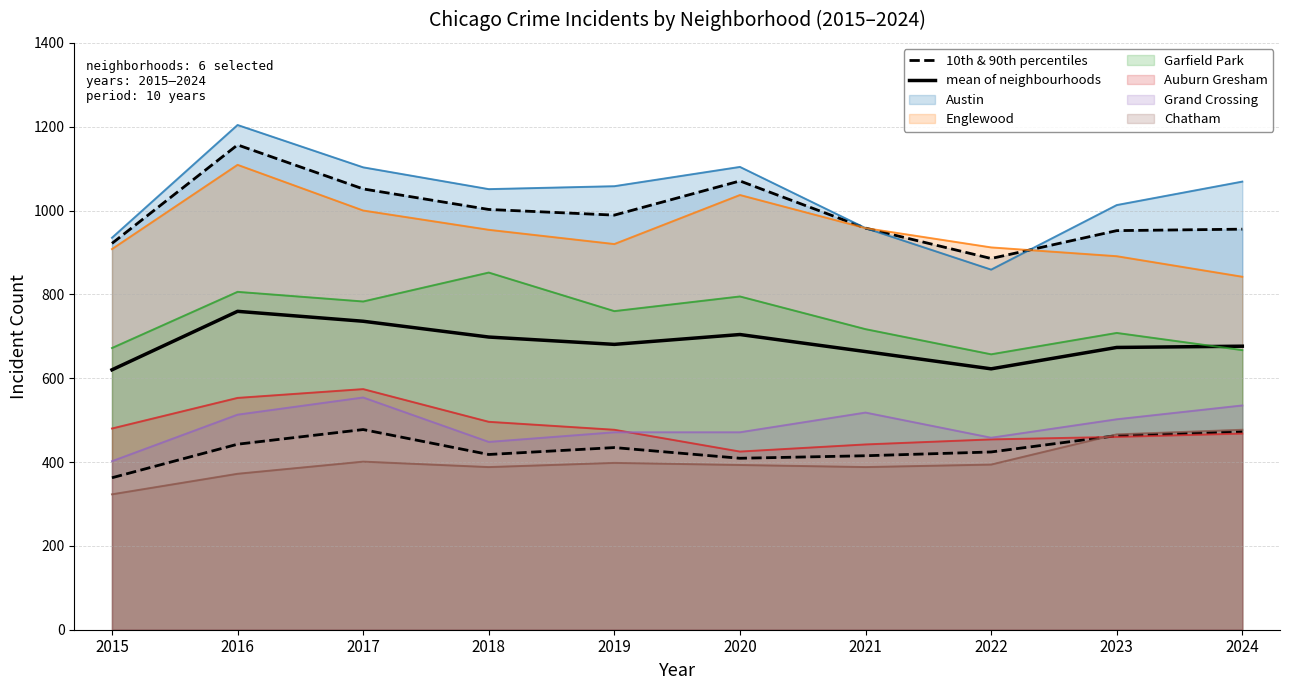

Rank the categories by mean of neighbourhoods value from highest to lowest.

2016, 2017, 2020, 2018, 2019, 2024, 2023, 2021, 2022, 2015